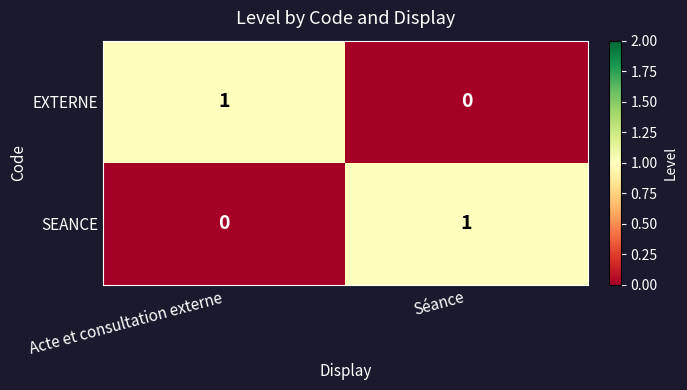

The SEANCE series shows 0 at Acte et consultation externe. True or false?

True